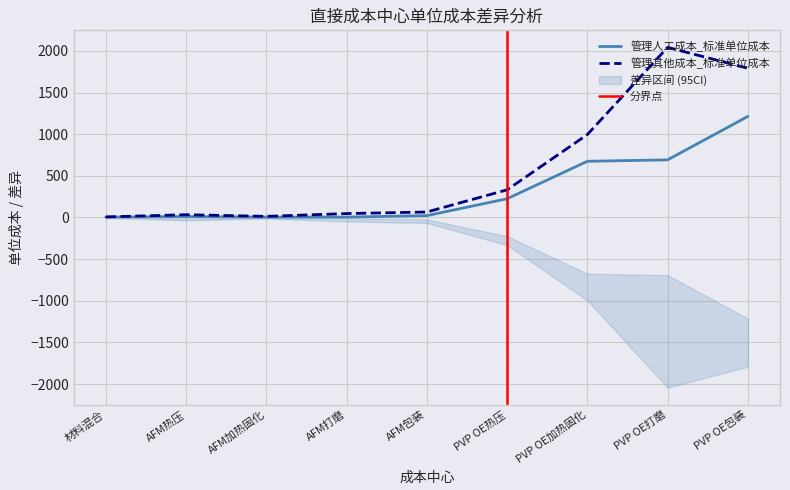

Is it true that 管理人工成本_标准单位成本 equals 2.4 at 材料混合?

False